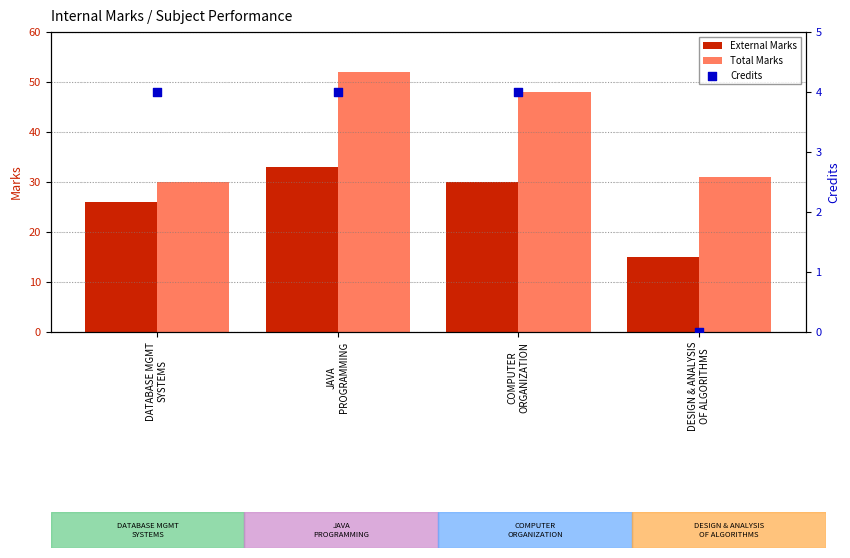

At how many categories does at least one series exceed 17?

4